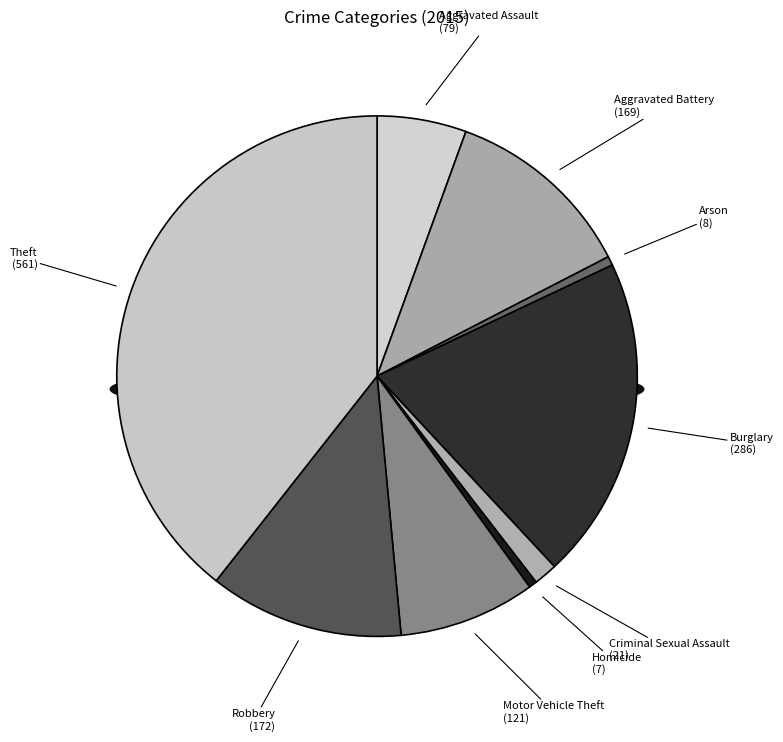

What is the ratio of the value at Burglary to the value at Criminal Sexual Assault?

13.6